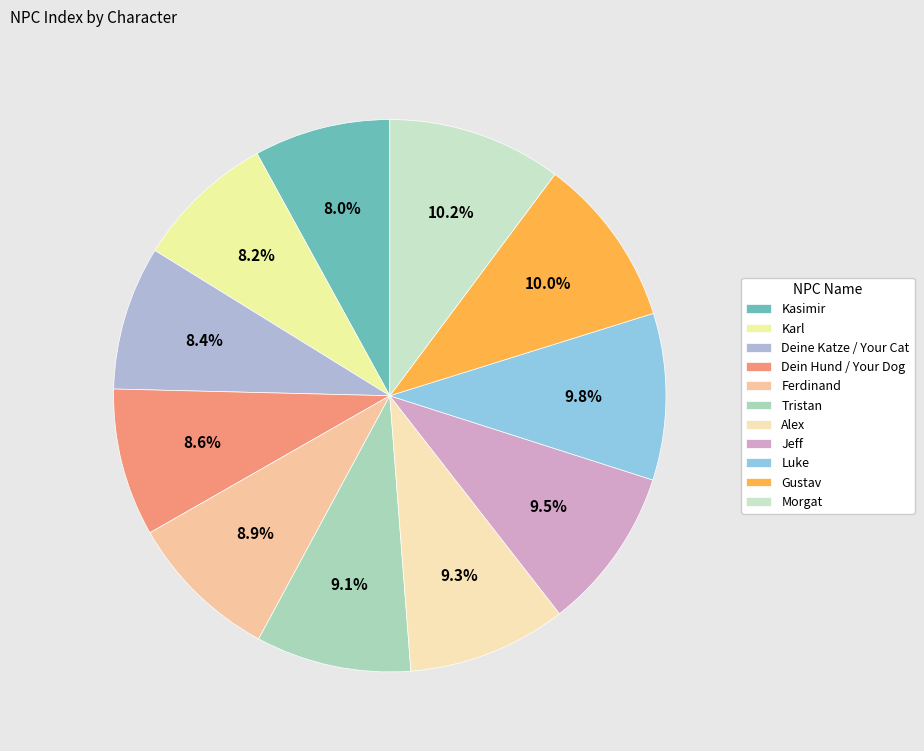

Rank the categories by value from lowest to highest.

Kasimir, Karl, Deine Katze / Your Cat, Dein Hund / Your Dog, Ferdinand, Tristan, Alex, Jeff, Luke, Gustav, Morgat